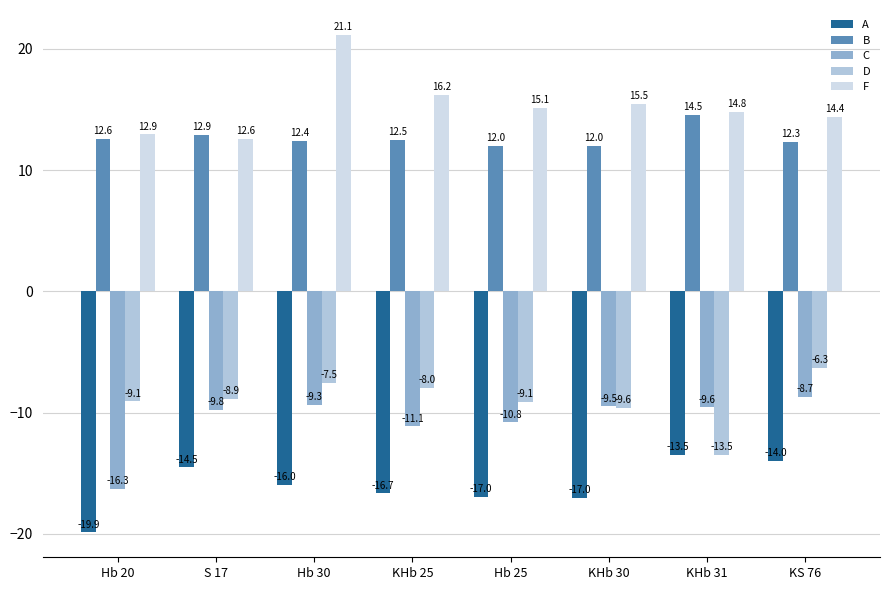

Is it true that F equals 6.7 at Hb 30?

False